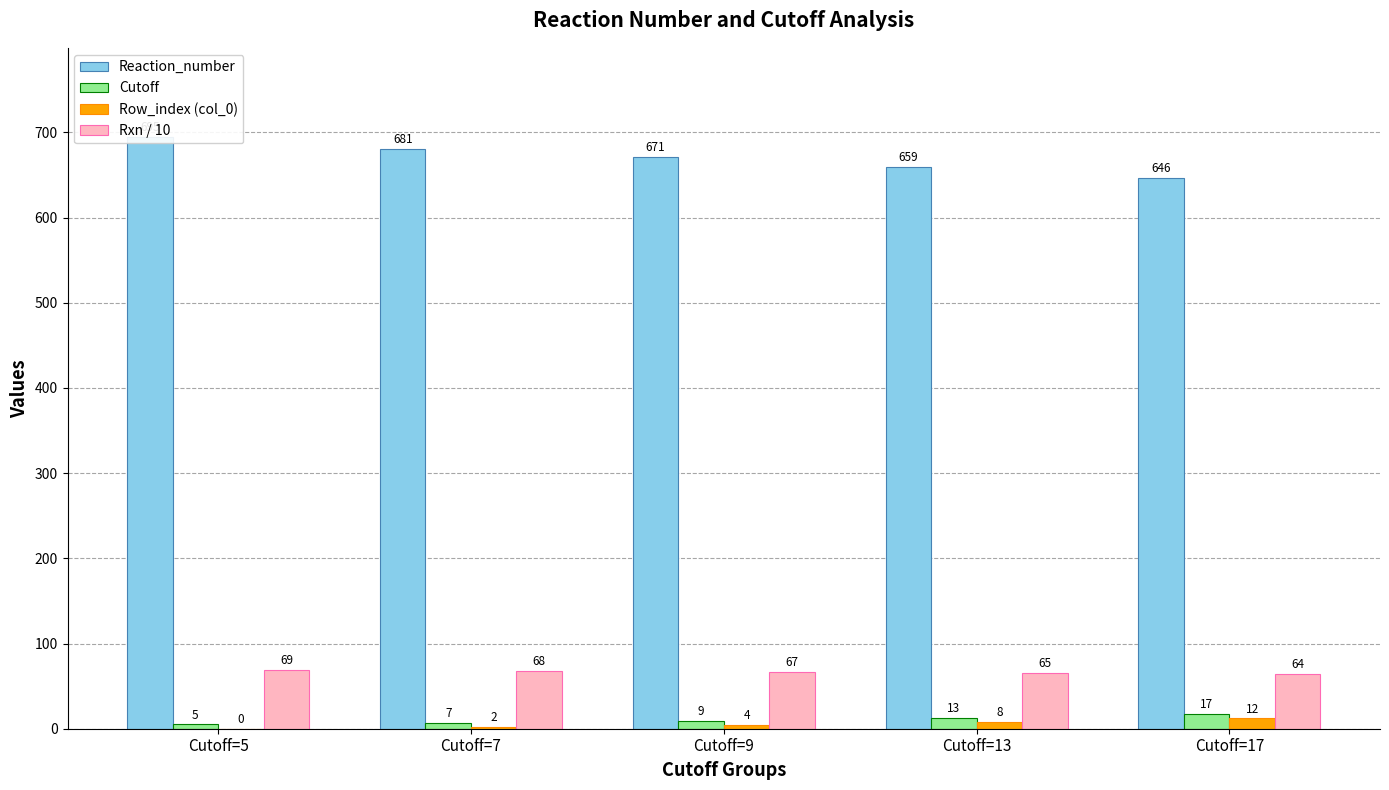

The Reaction_number series shows 671 at Cutoff=9. True or false?

True